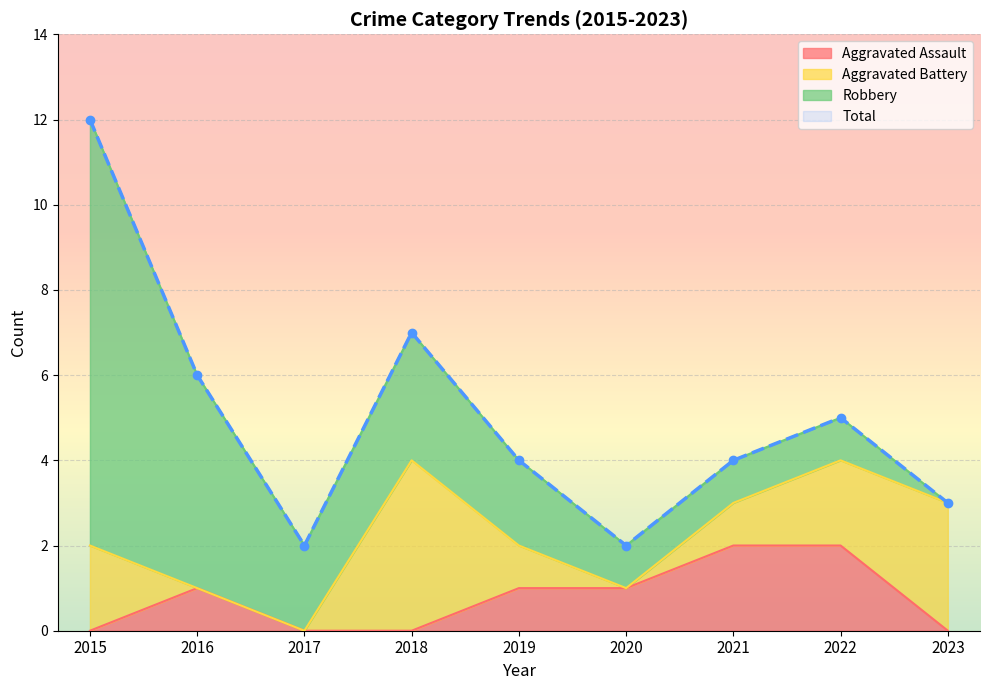

True or false: Aggravated Assault has a value of 1 at 2016.

True